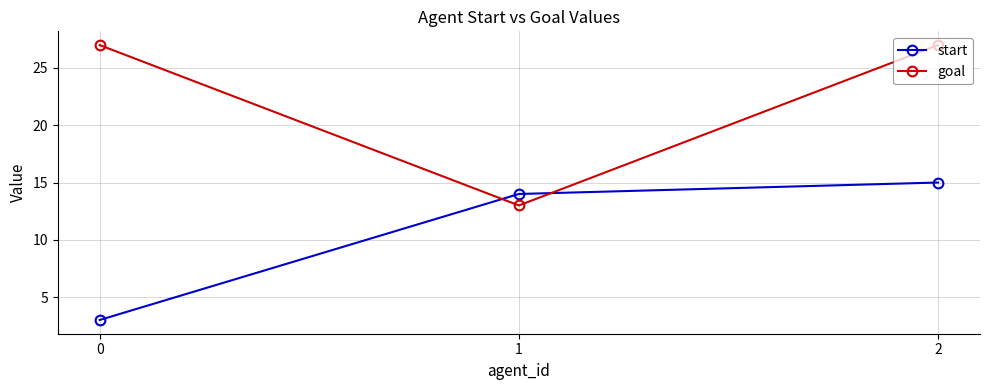

Count the number of categories in the chart.

3